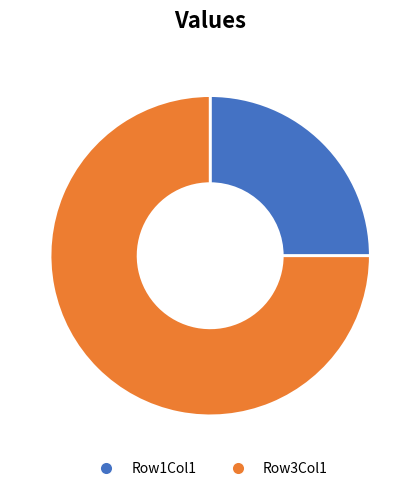

What is the largest slice in the pie chart?

Row3Col1